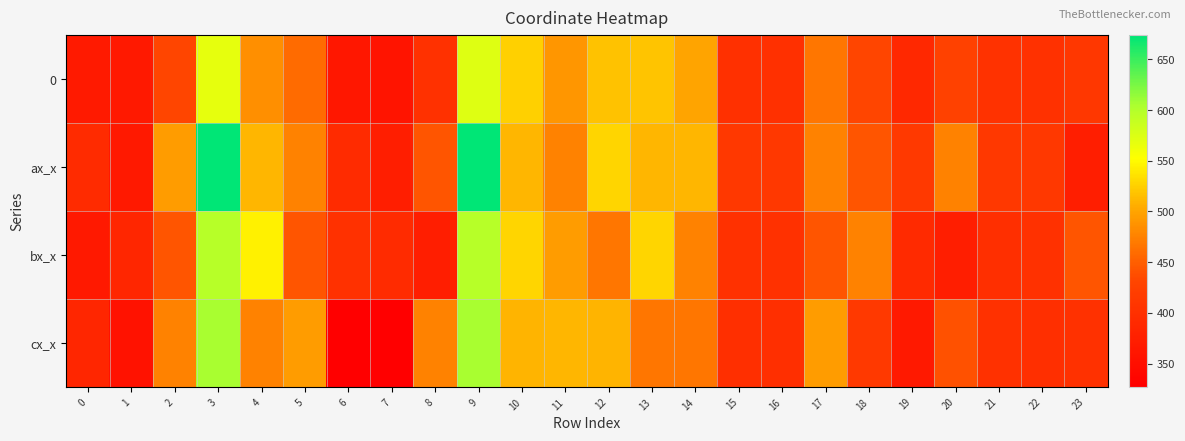

Which series has the widest spread of values?

ax_x